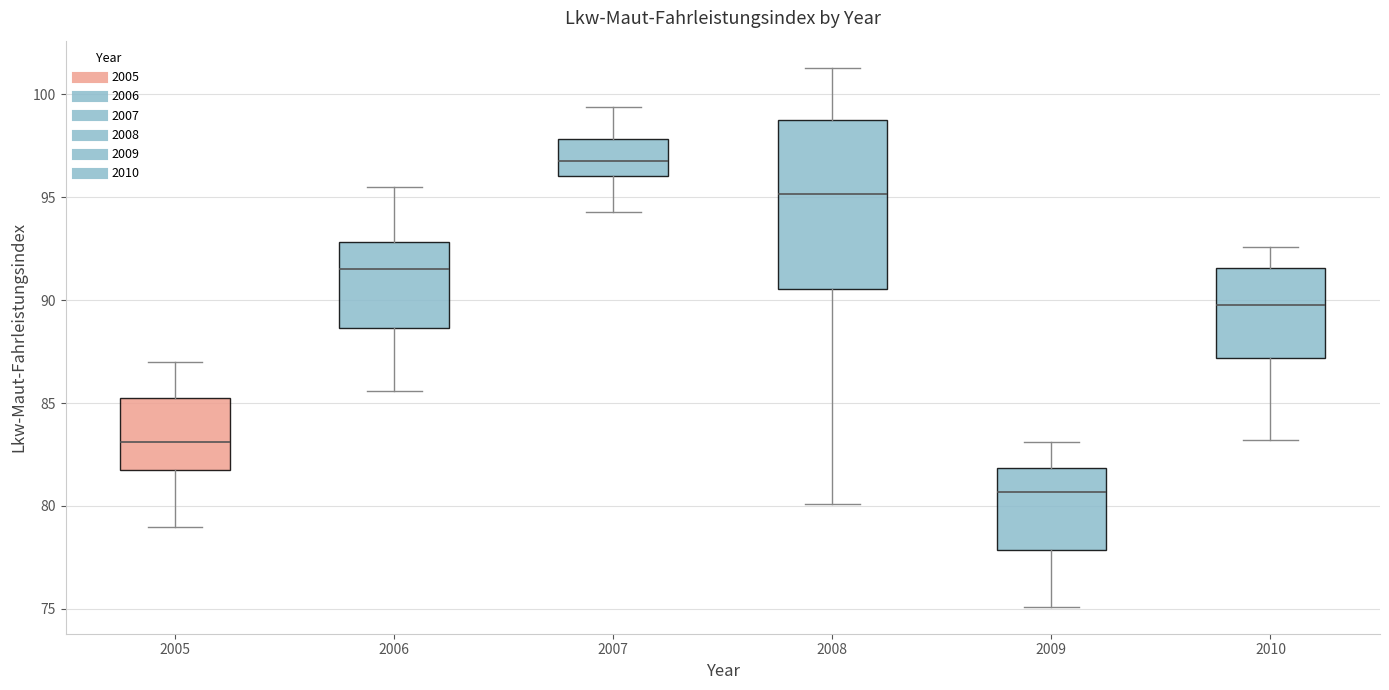

Reading left to right, transcribe this box plot: for each box, give where its median line is, the range the box spans, and where its two whiskers end, as read against the y-axis. The values are not printed on the chart, so give them approximately, as read against the axis.

2005: median 83.0, box 81.5 to 85.5, whiskers 79.0 to 87.0
2006: median 91.5, box 88.5 to 93.0, whiskers 85.5 to 95.5
2007: median 97.0, box 96.0 to 98.0, whiskers 94.5 to 99.5
2008: median 95.0, box 90.5 to 99.0, whiskers 80.0 to 101.5
2009: median 80.5, box 78.0 to 82.0, whiskers 75.0 to 83.0
2010: median 90.0, box 87.0 to 91.5, whiskers 83.0 to 92.5